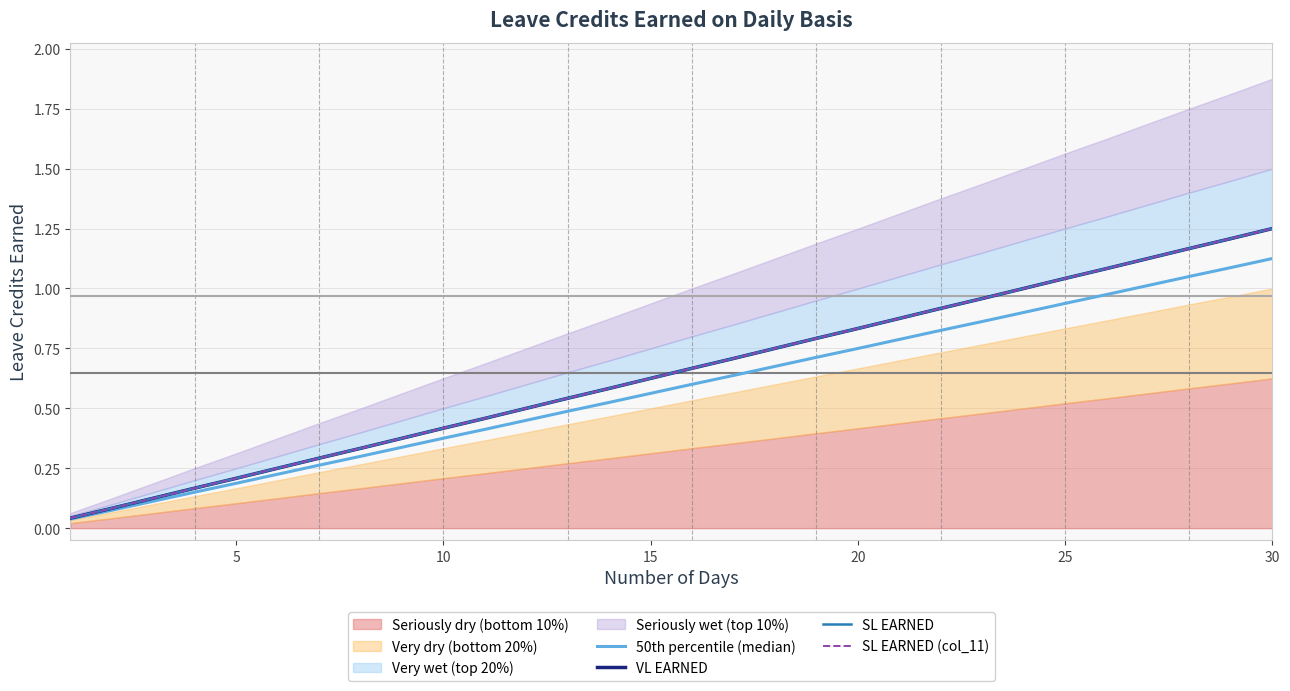

The value of SL EARNED at 15 is 1.2. True or false?

False